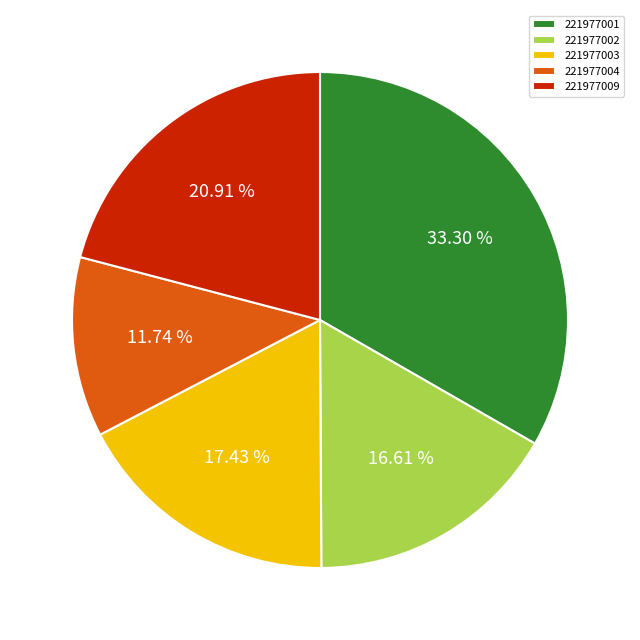

The 221977009 slice represents 11% of the pie. True or false?

False